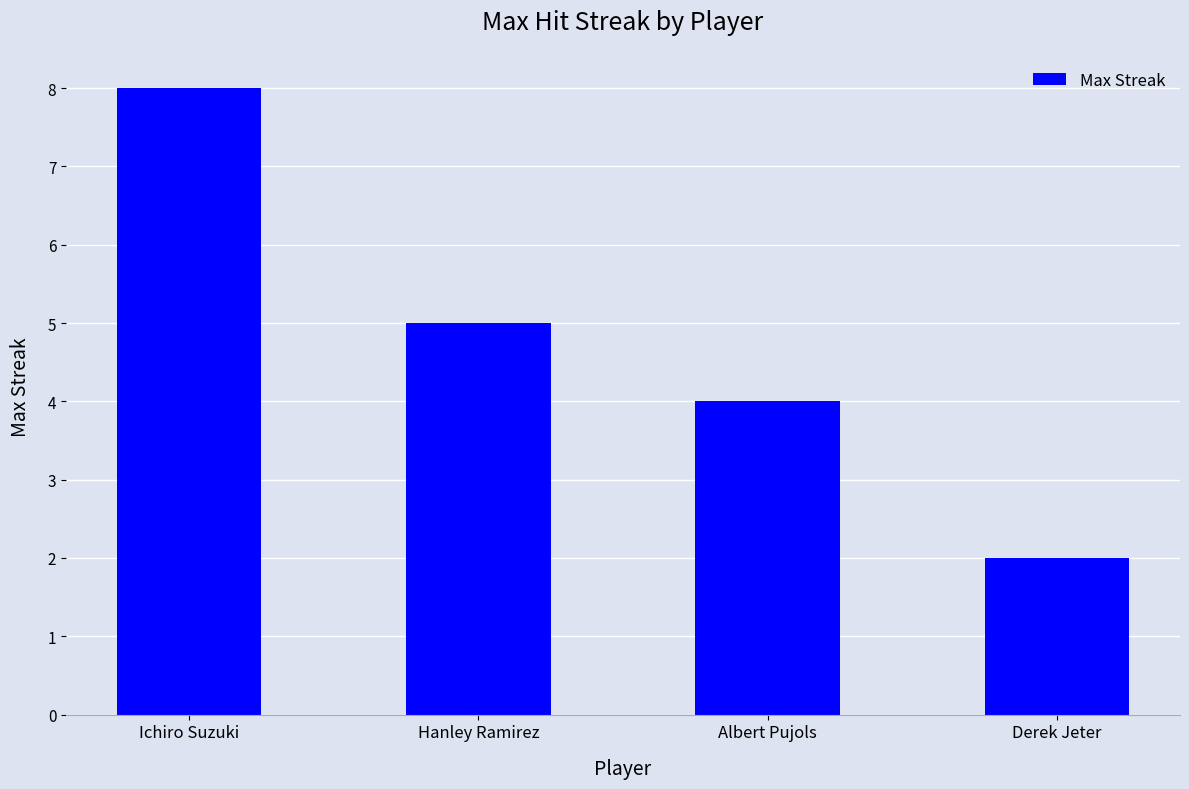

Count the number of data series in this chart.

1